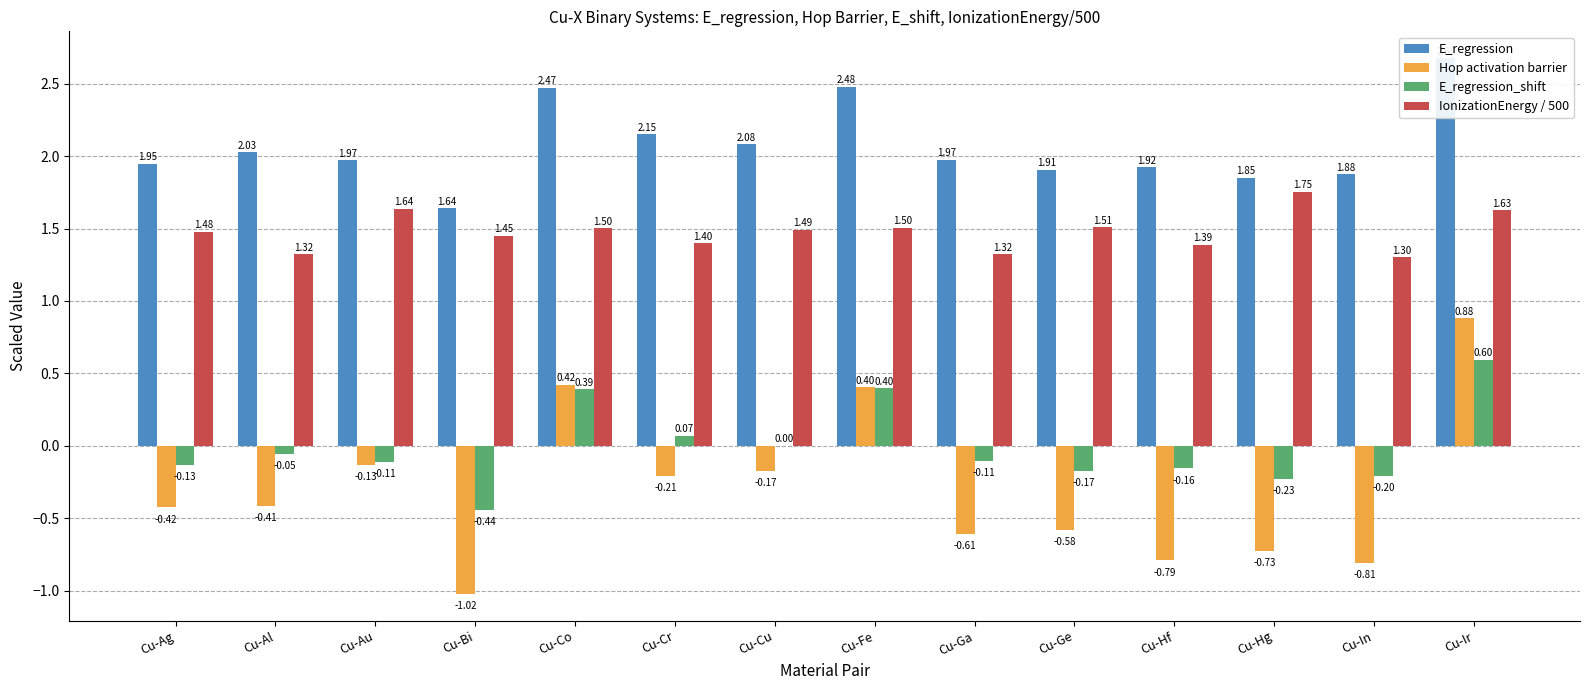

Read the E_regression_shift value at Cu-Cr.

0.1